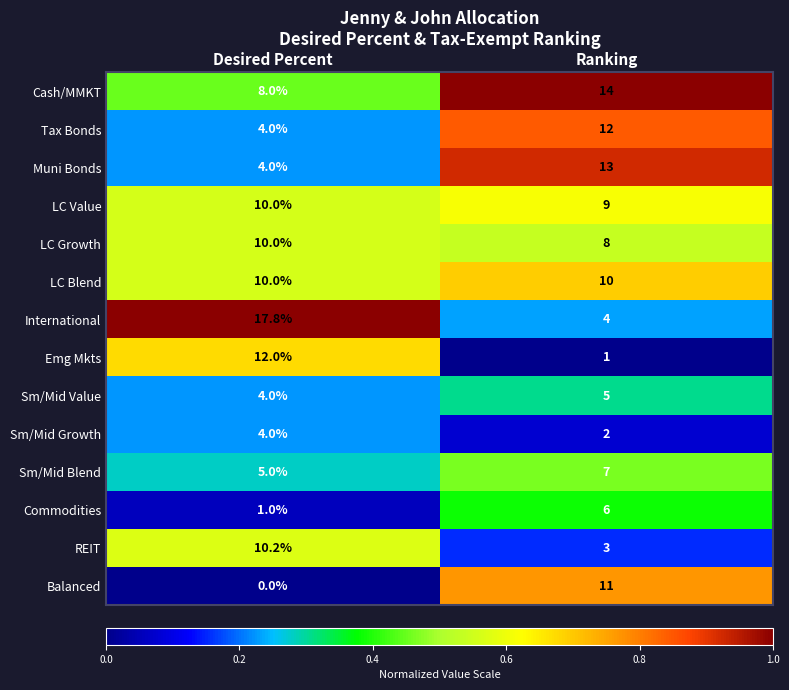

What is the highest value of the LC Growth series?

10.0